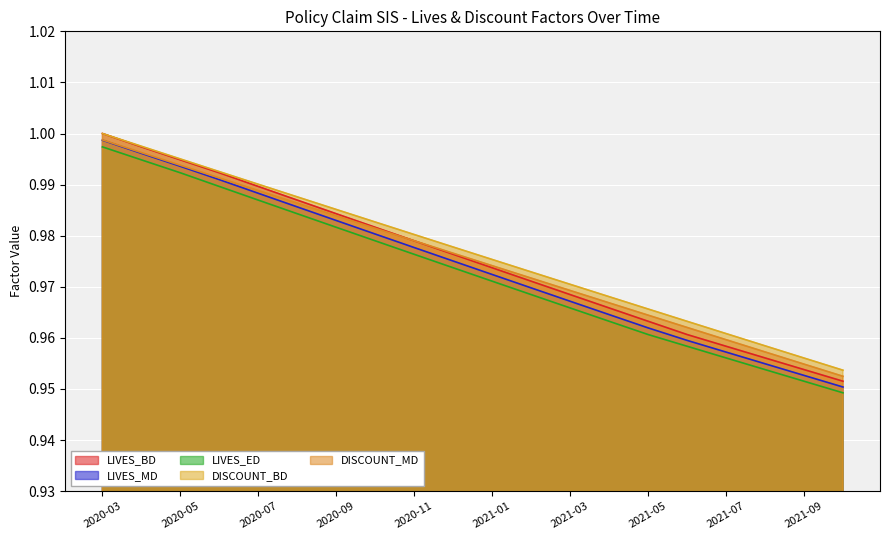

Which series has the widest spread of values?

LIVES_BD